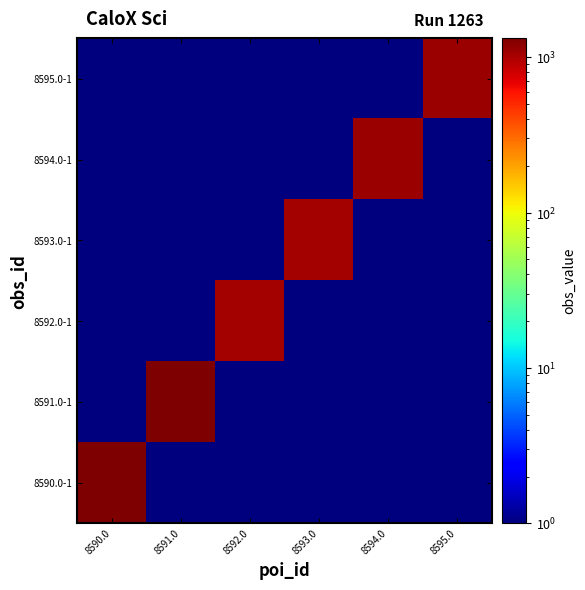

Which label corresponds to the largest value in the chart?

8590.0